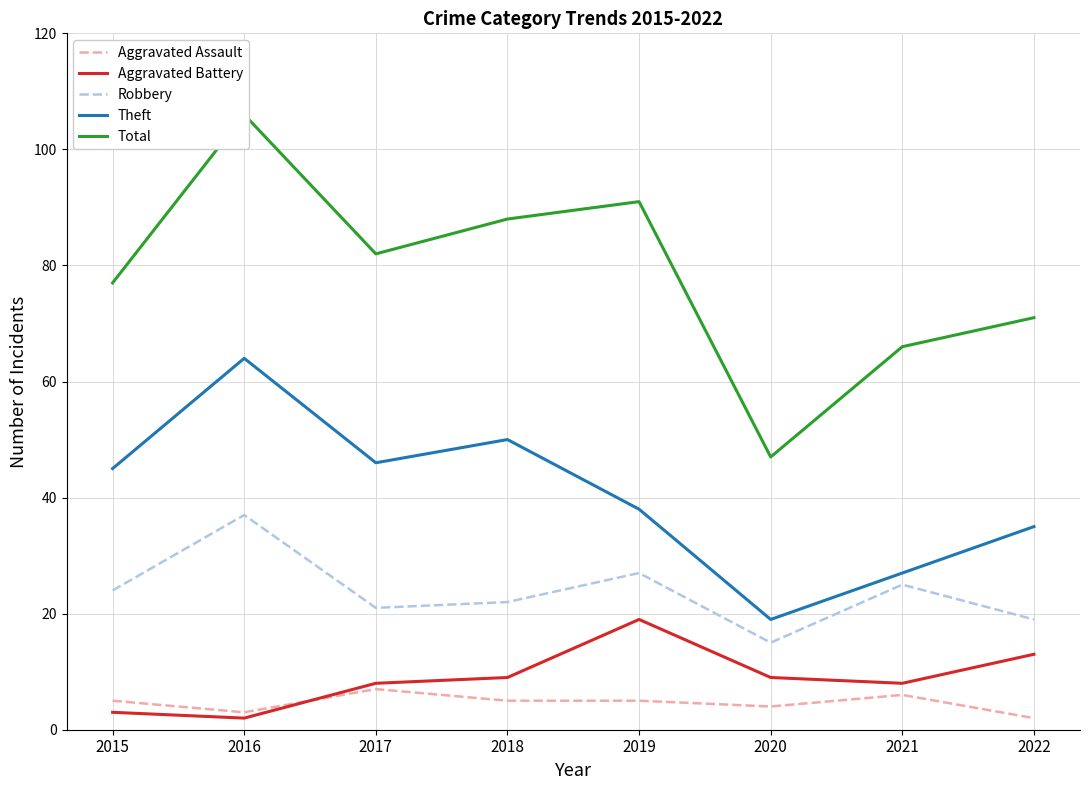

Read the Aggravated Assault value at 2021.

6